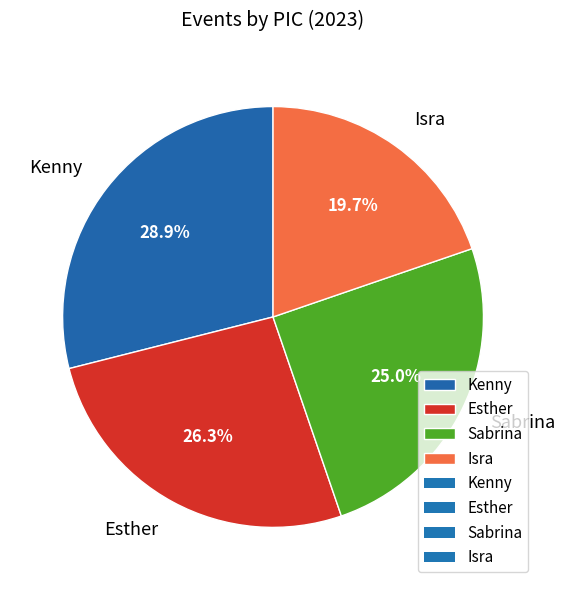

To the nearest percent, what is the combined percentage of Isra and Kenny?

49%